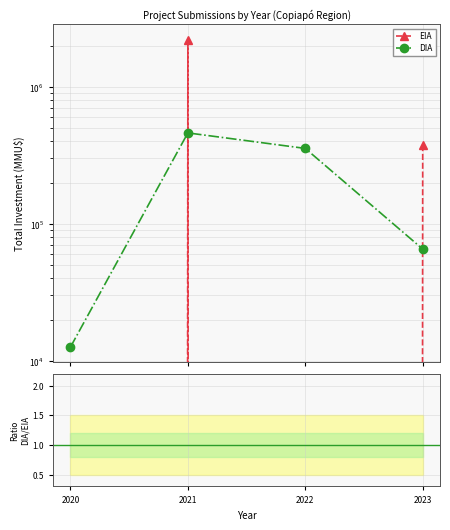

Rank the categories by DIA value from lowest to highest.

2020, 2023, 2022, 2021